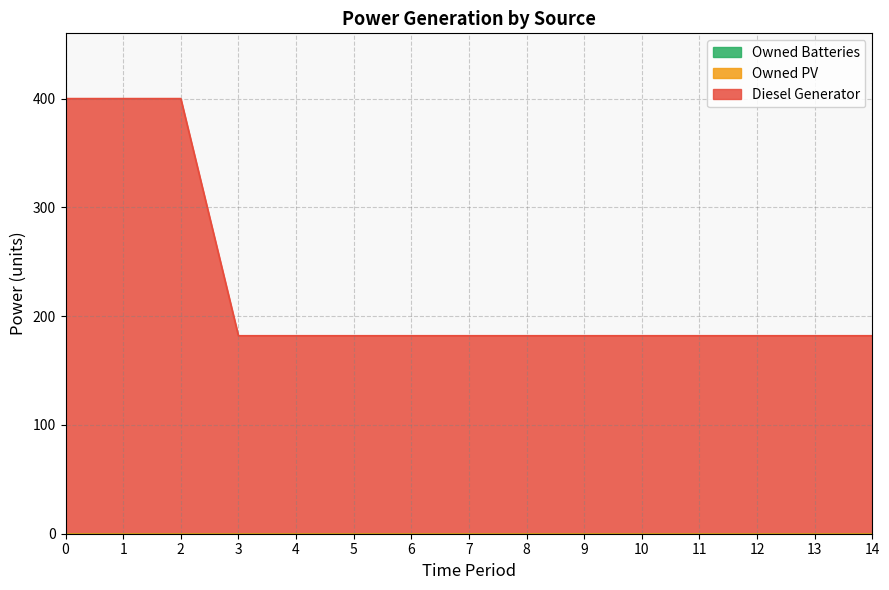

How many lines are shown in the chart?

3